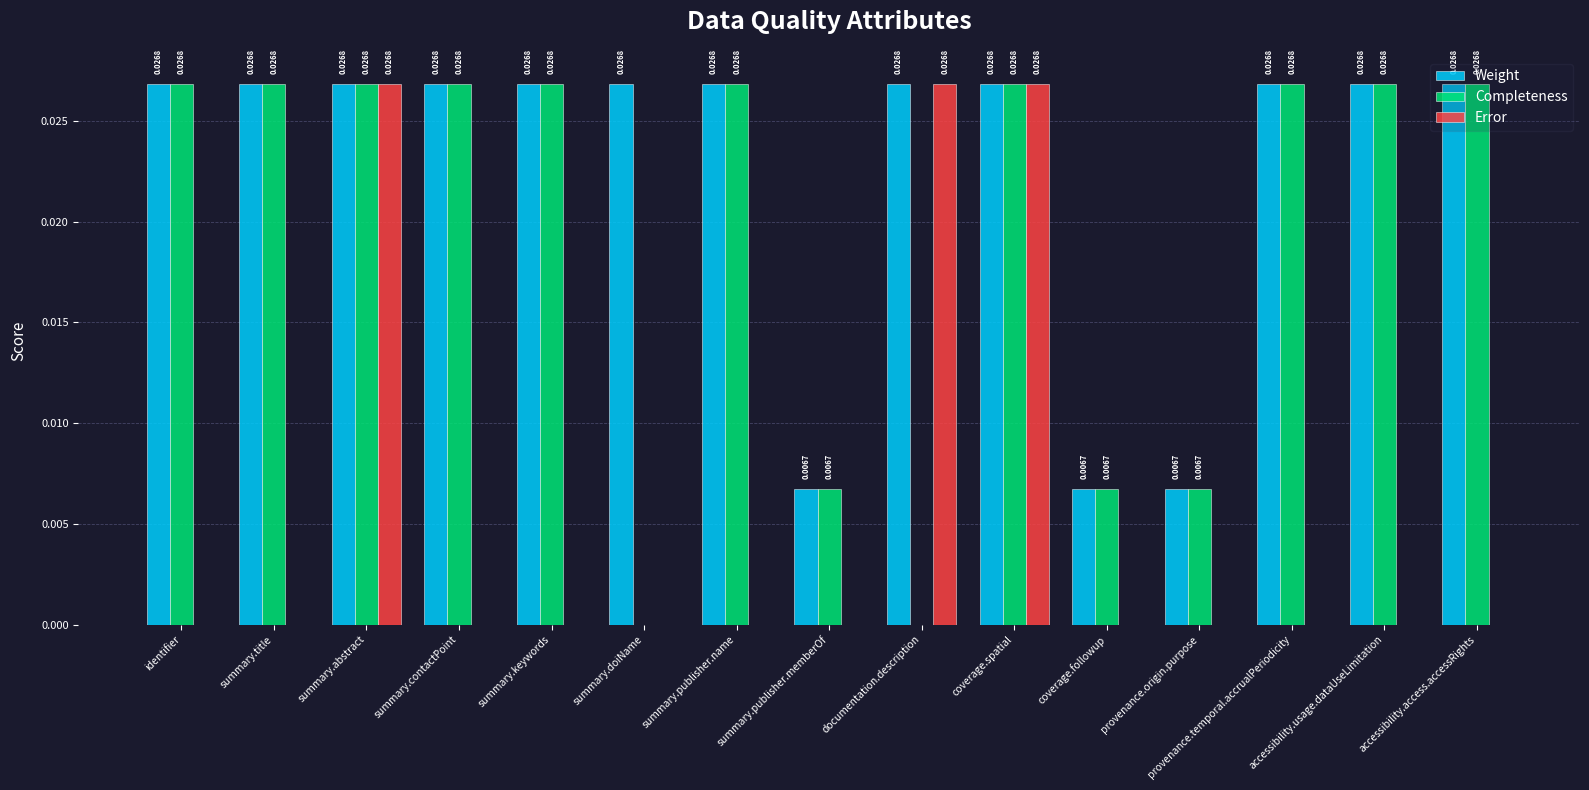

Which series changed the most between summary.publisher.name and coverage.spatial?

Error